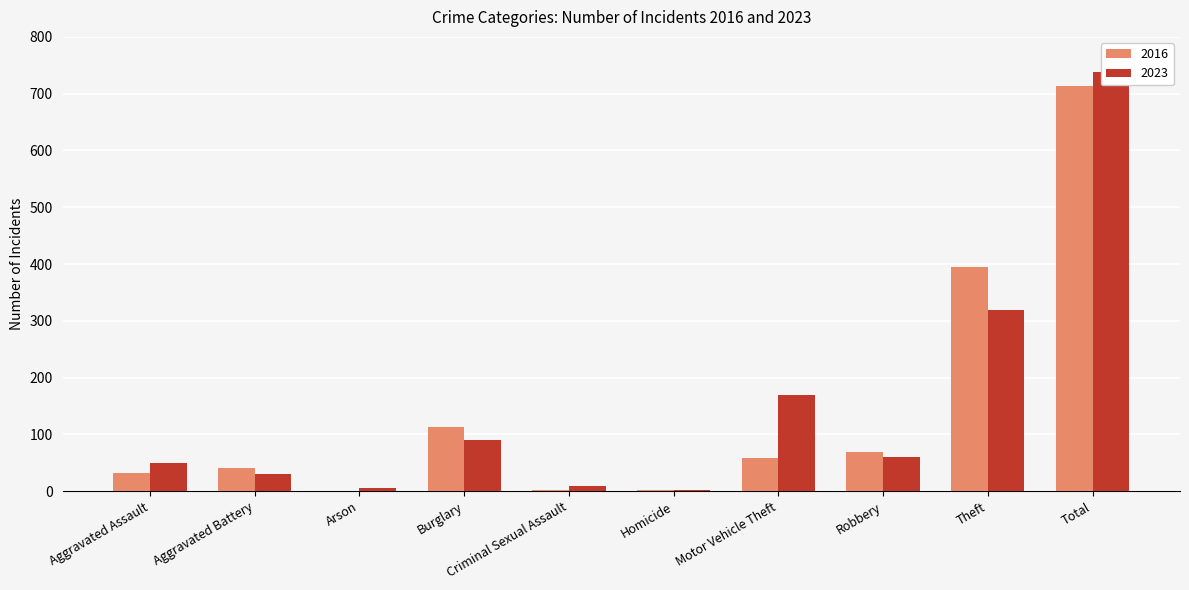

What is the difference between the maximum and second lowest values in the 2016 series?

712